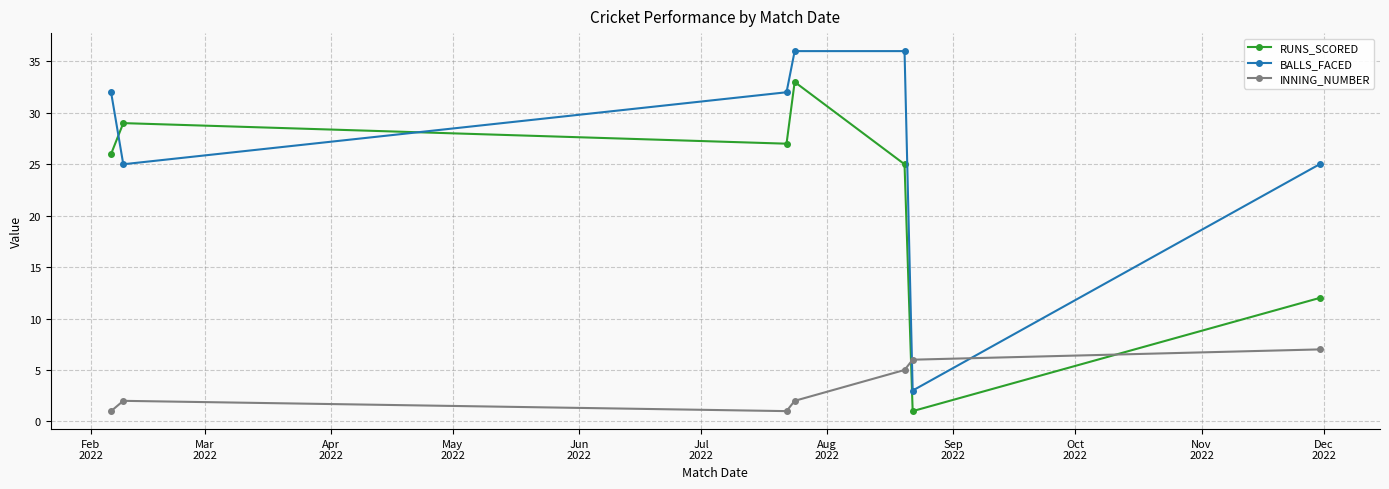

What is the highest value of the INNING_NUMBER series?

7